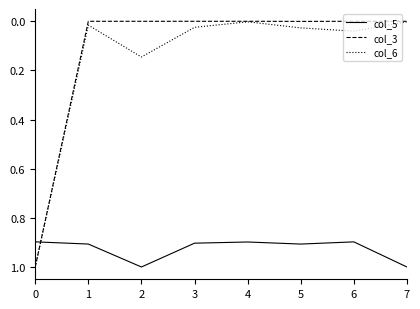

What are all the series names shown in the legend?

col_5, col_3, col_6